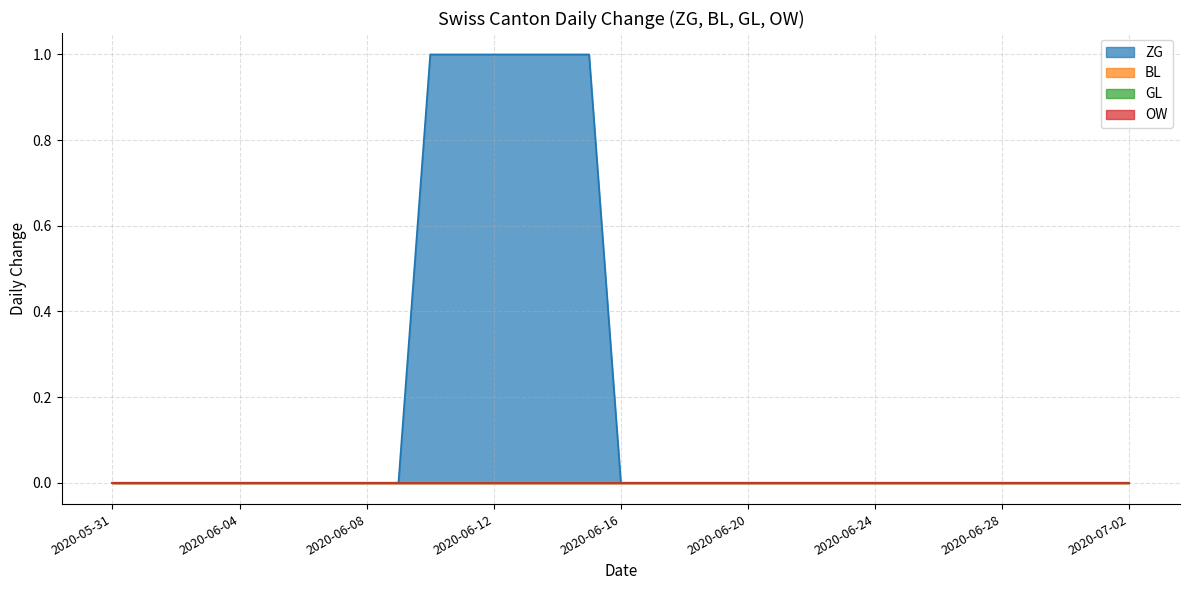

At which label does BL reach its peak?

2020-05-31